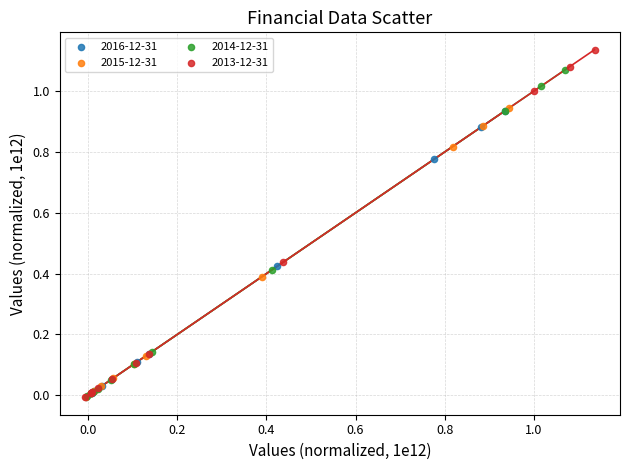

Which series contains the highest Y value?

2013-12-31